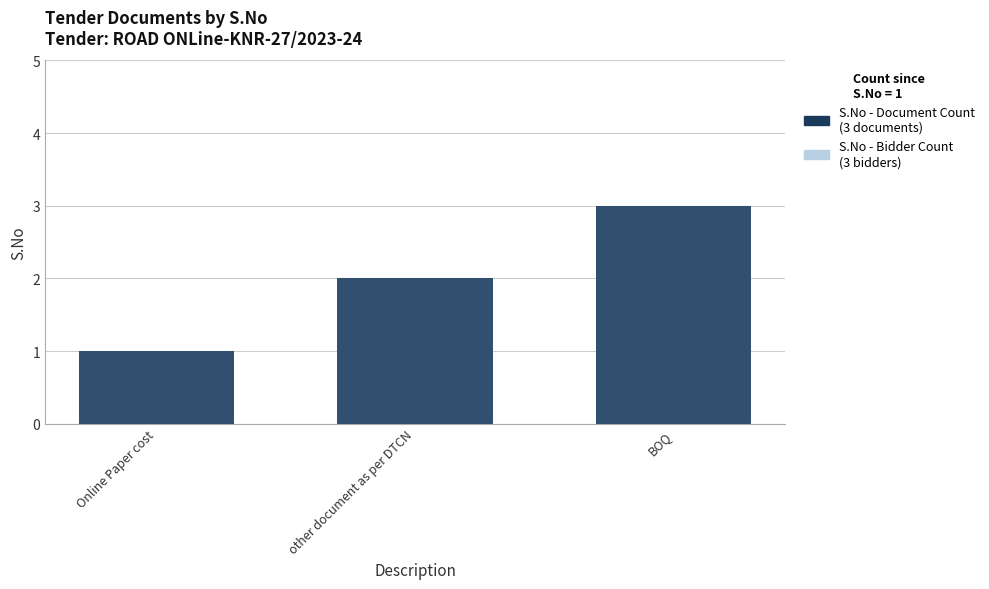

What is the smallest value displayed?

1